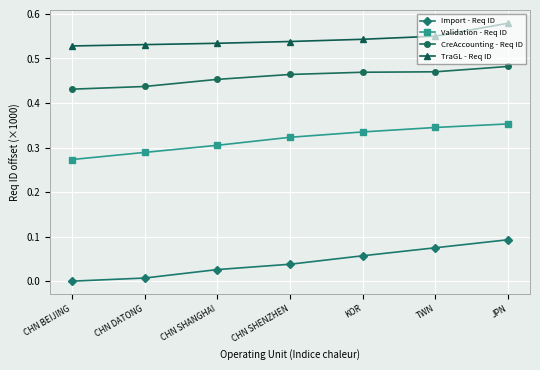

How many CreAccounting - Req ID values are between 0 and 1?

7